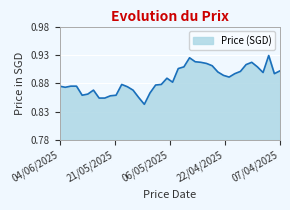

Does the chart have visible grid lines?

Yes